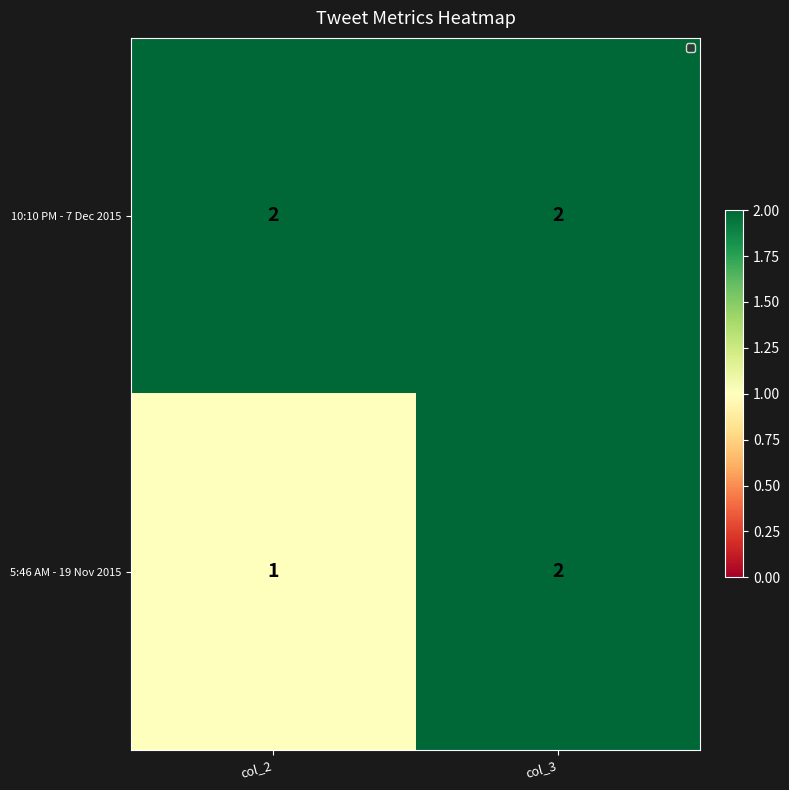

The 5:46 AM - 19 Nov 2015 series shows 0 at col_2. True or false?

False